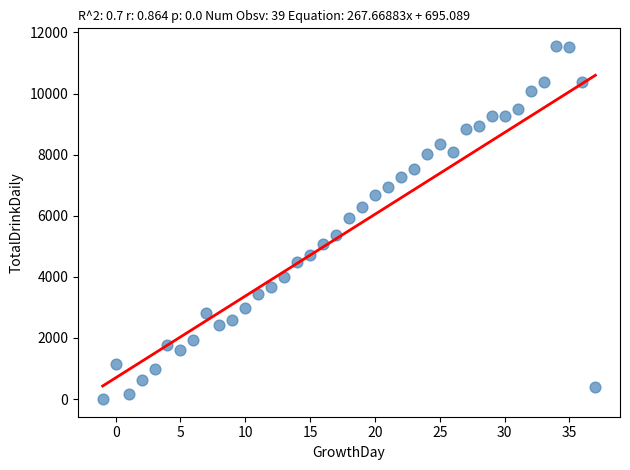

What Y value in the scatter plot is closest to 5779?

5916